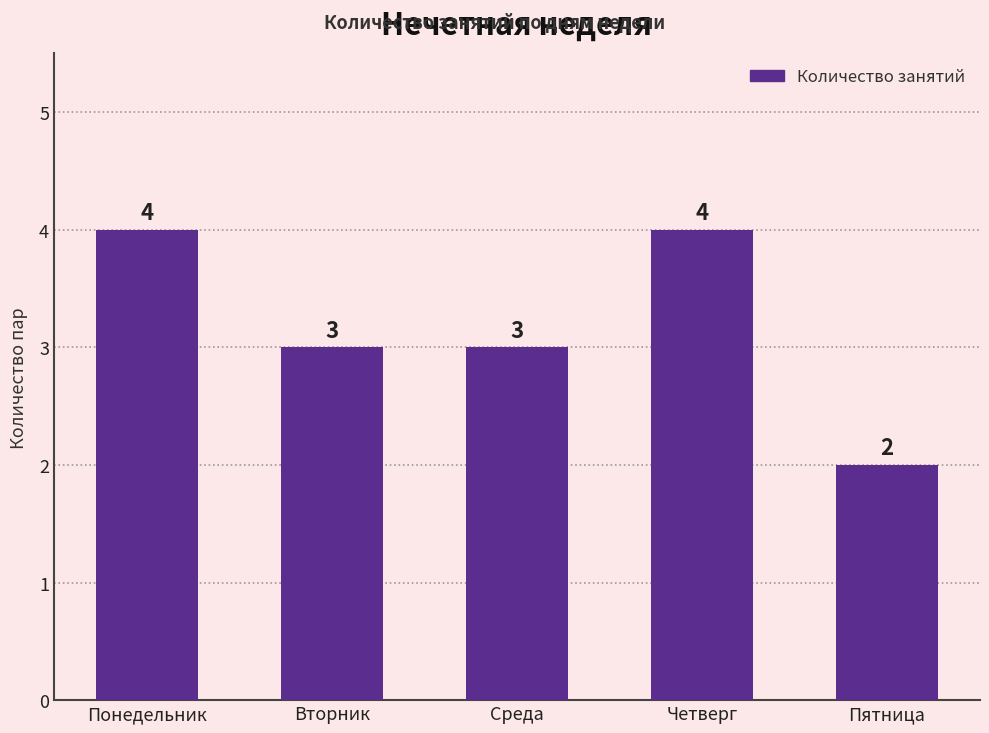

Read the value at Четверг.

4